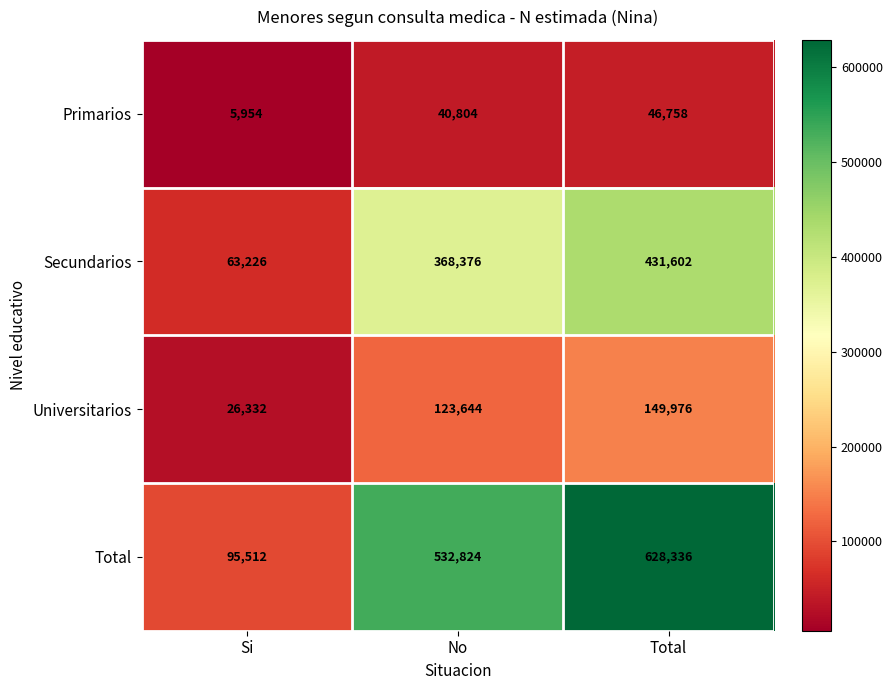

Reading left to right, what are all the values shown in this chart?

Primarios: Si=5954	No=40804	Total=46758
Secundarios: Si=63226	No=368376	Total=431602
Universitarios: Si=26332	No=123644	Total=149976
Total: Si=95512	No=532824	Total=628336